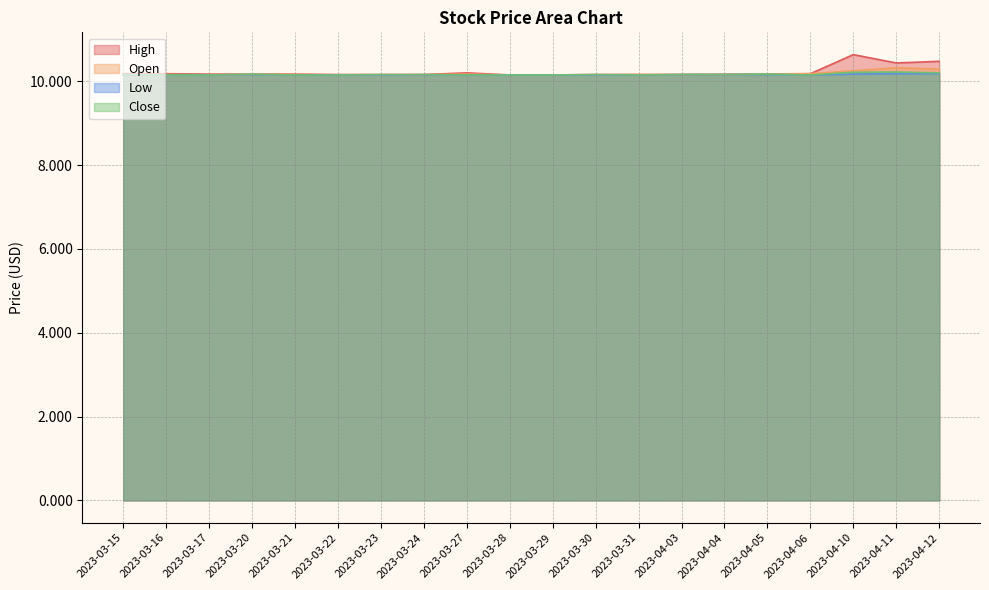

Which series has the largest total across all categories?

High